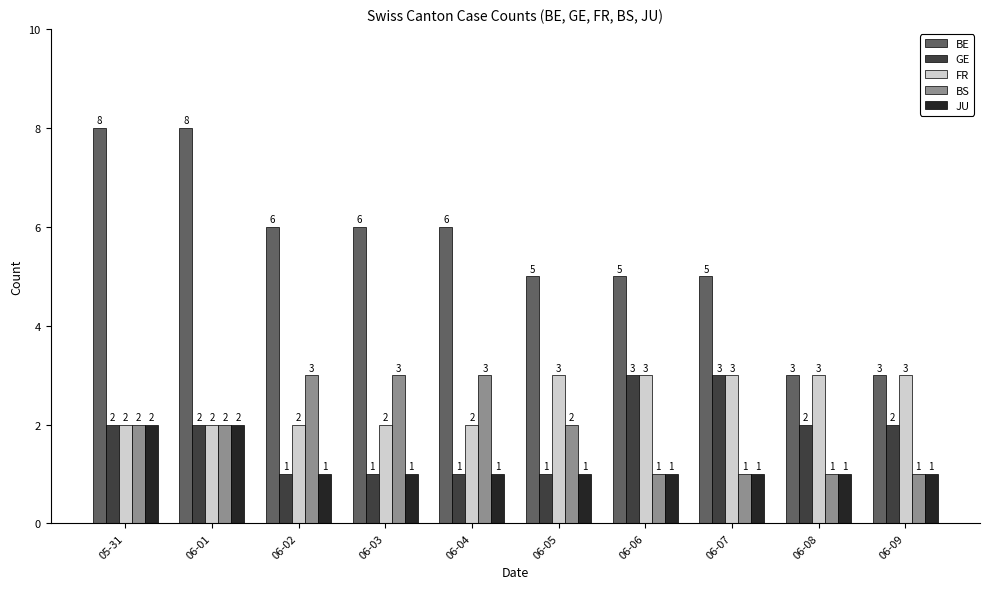

Which series has the largest total across all categories?

BE